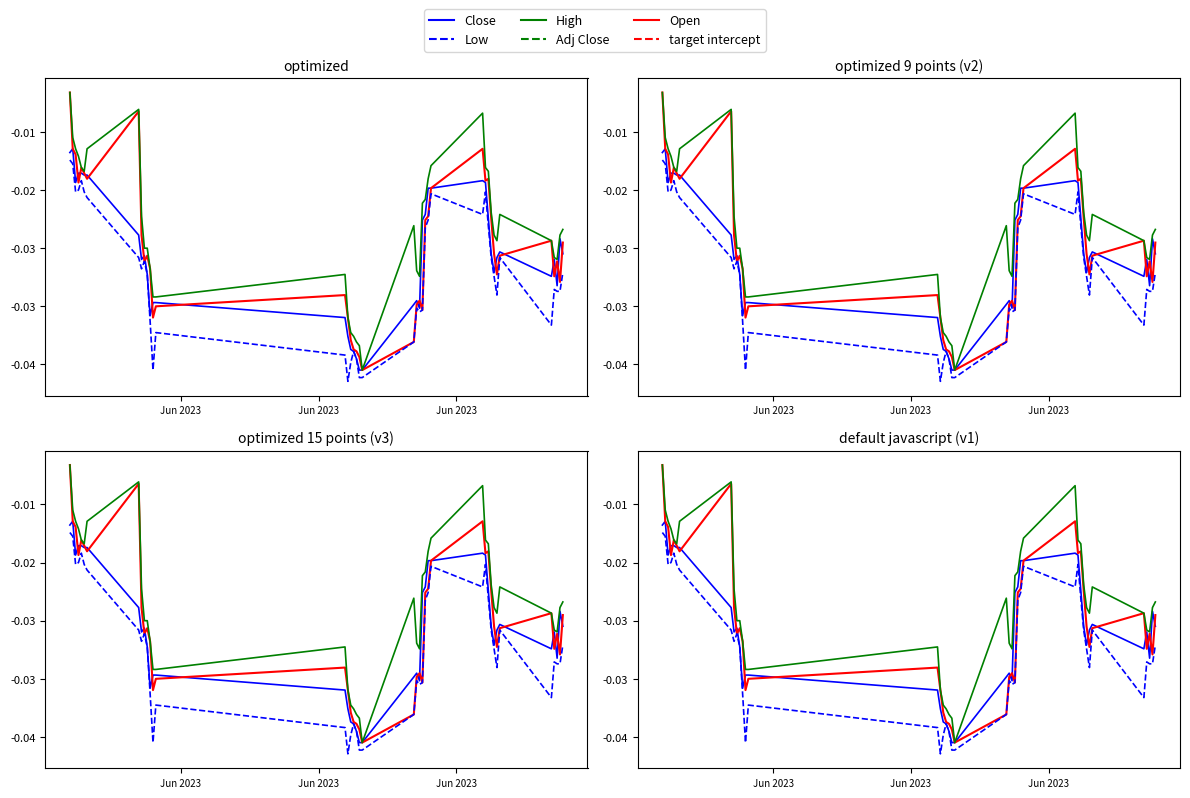

True or false: Low has more than 1 interior local peaks.

True